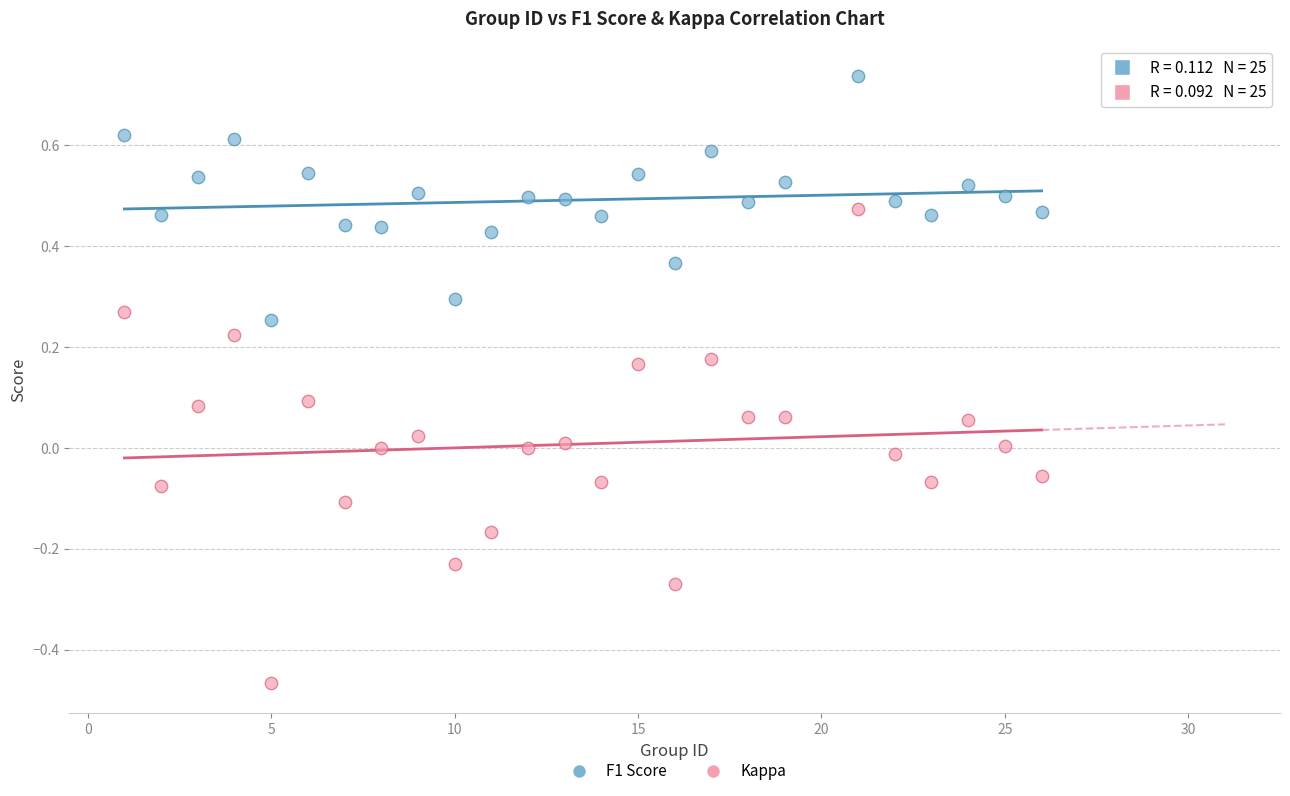

Across all data points, what is the range of Y values (max minus min)?

1.2